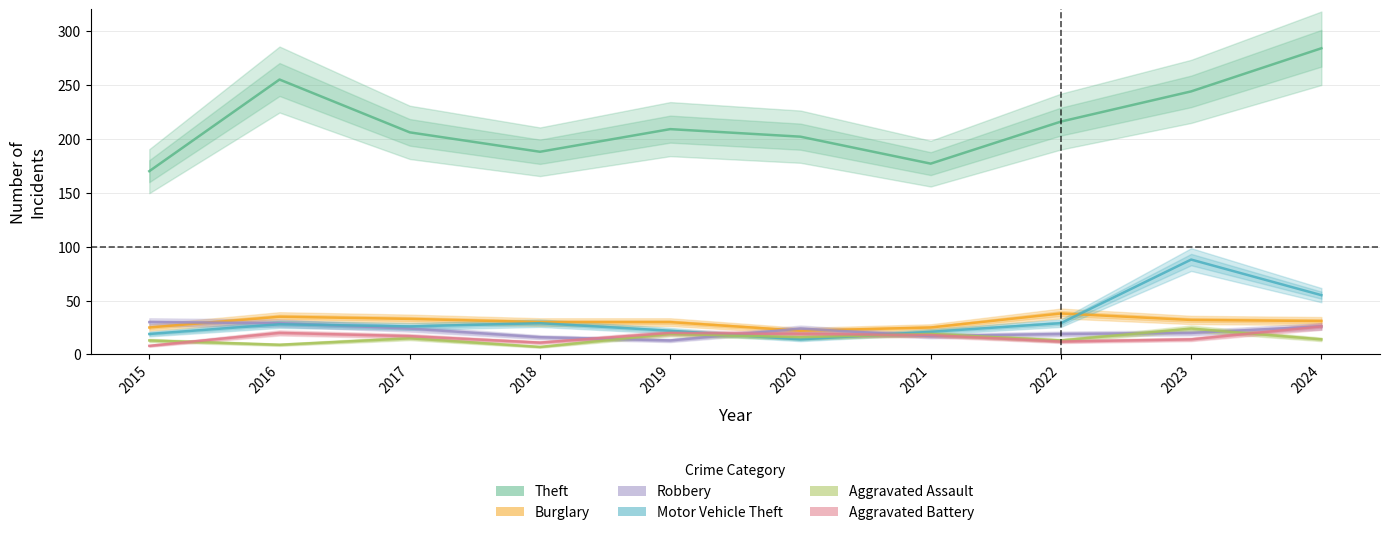

Which series has the largest total across all categories?

Theft